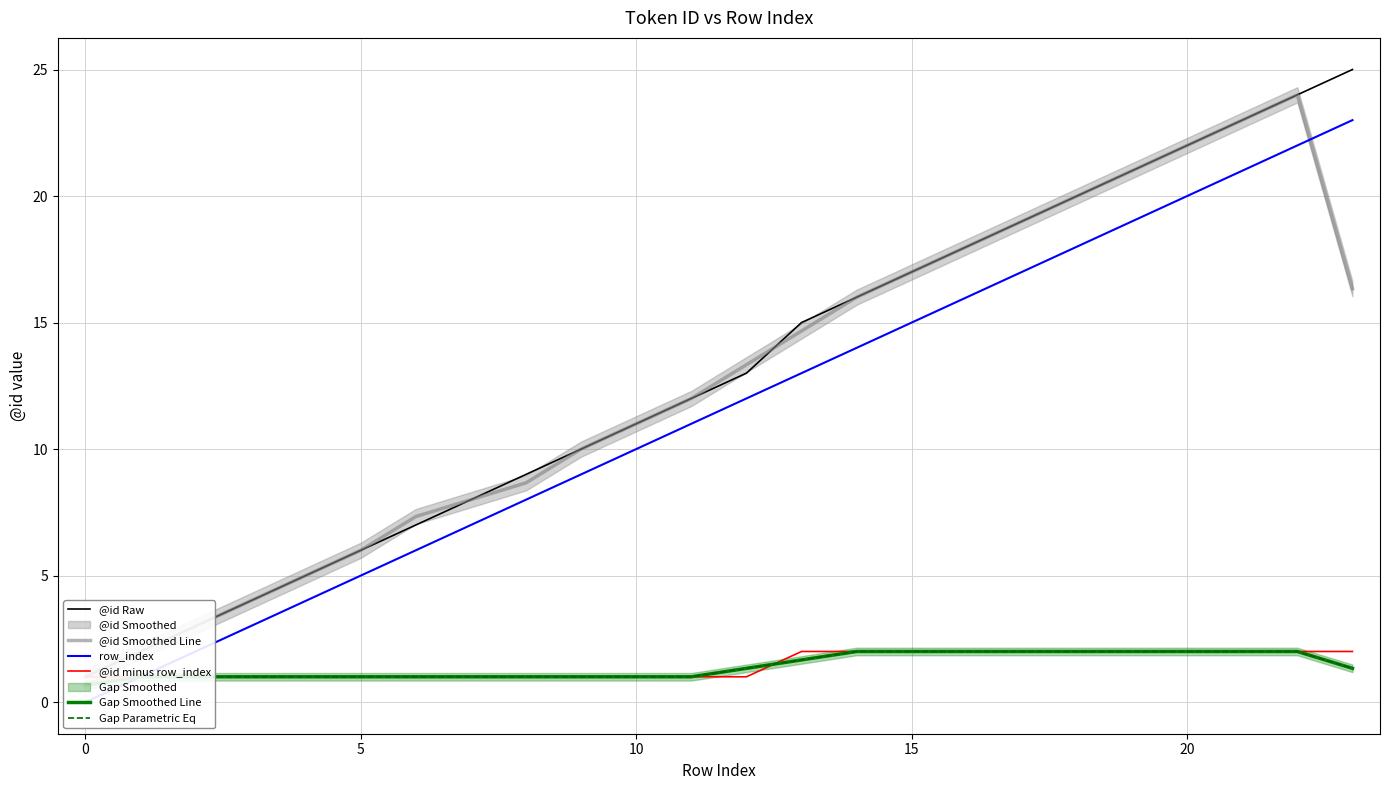

Which series has the largest total across all categories?

@id Raw